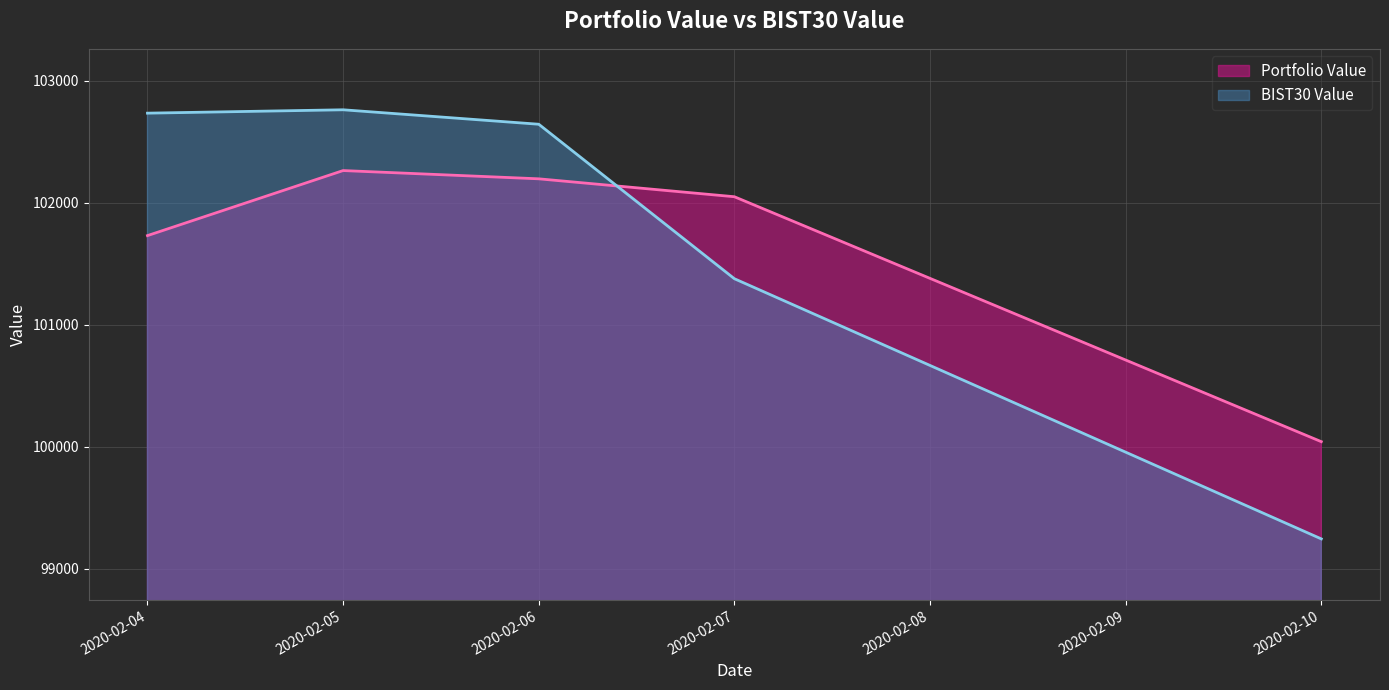

What is the difference between the maximum and minimum values in the BIST30 Value series?

3520.0